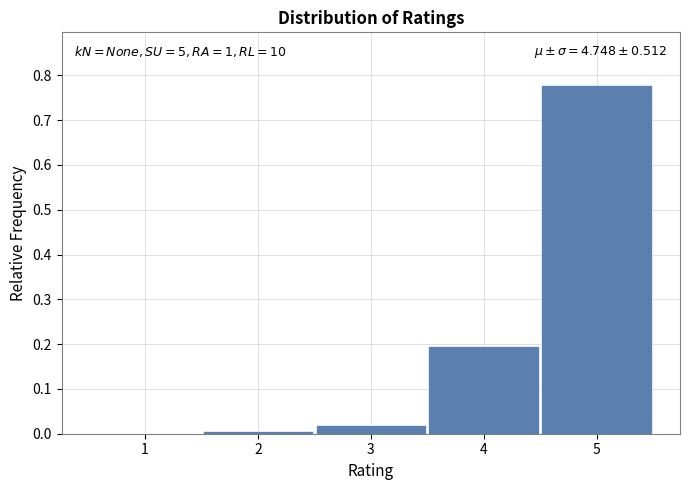

Which range on the x-axis has the tallest bar?

4.5 to 5.5